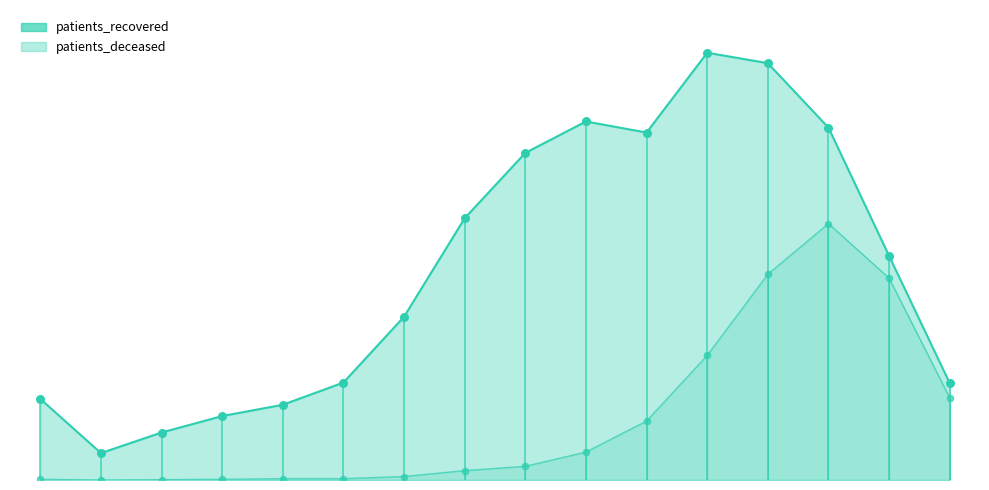

Which series has the largest Y range (max minus min)?

patients_recovered